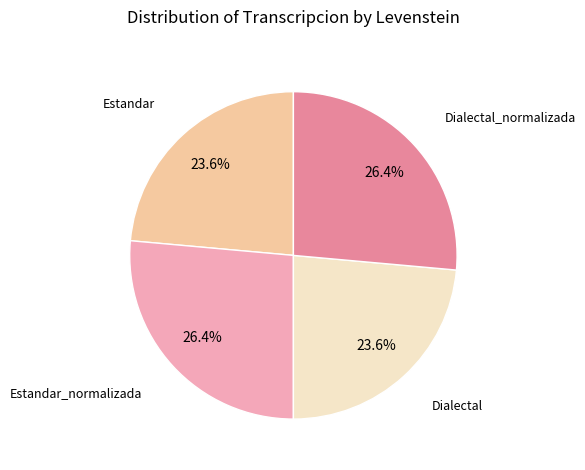

To the nearest percent, what is the difference between the largest and smallest slice percentages?

3%